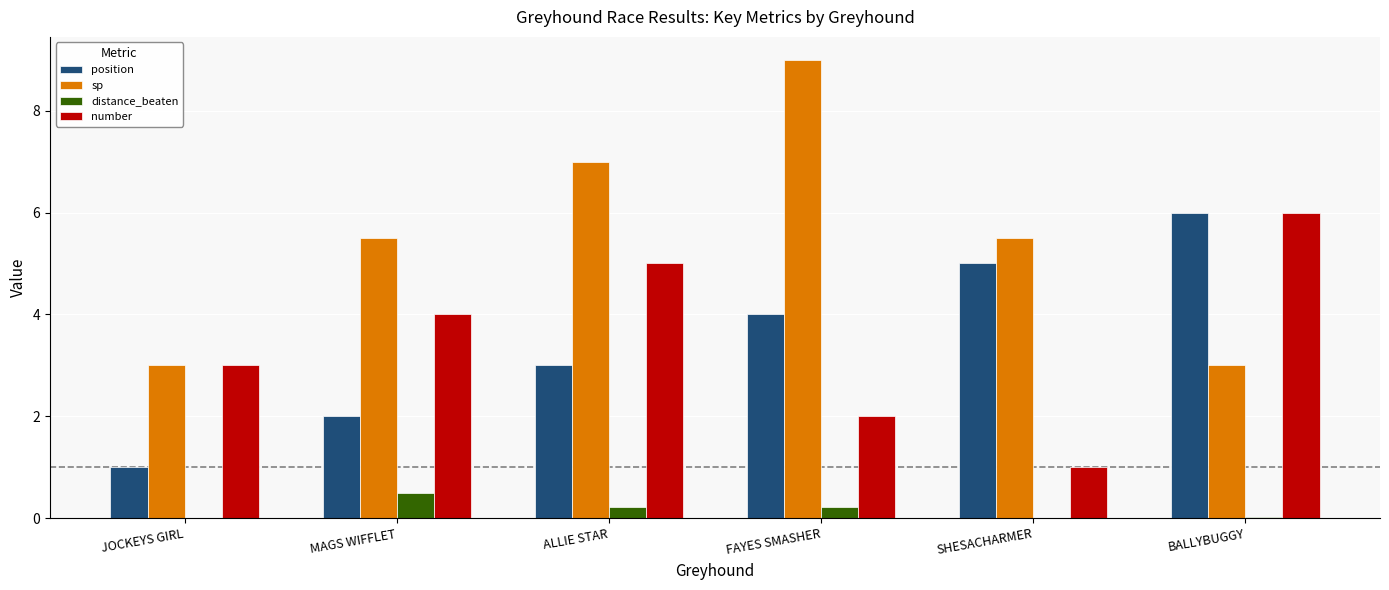

What is the sum of the position values at ALLIE STAR and MAGS WIFFLET?

5.0